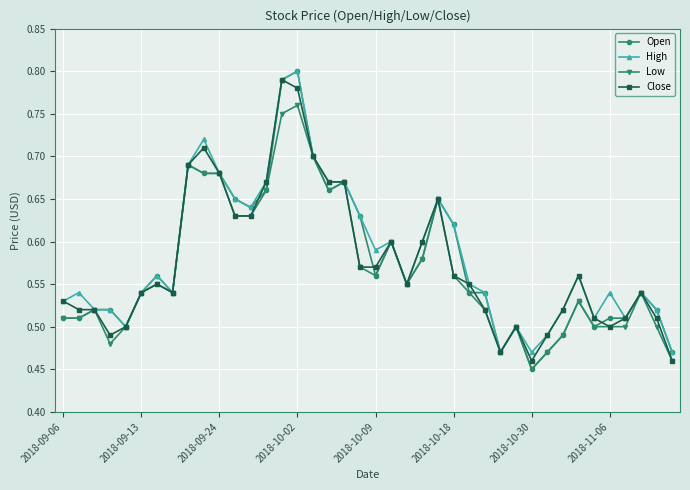

How many Open values are between 0 and 1?

40